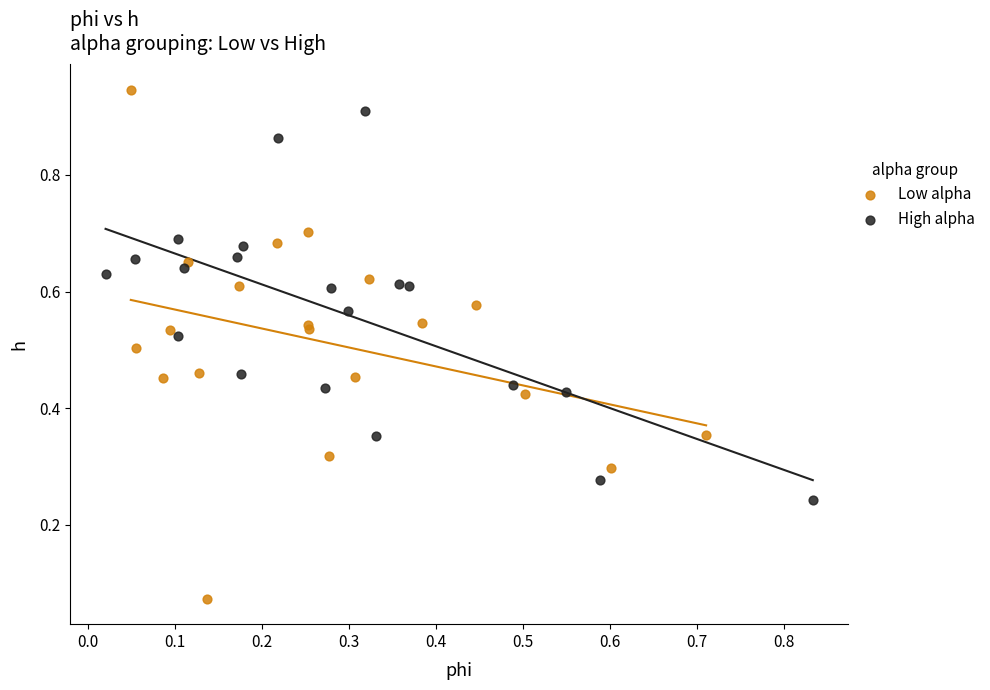

Which series has the largest Y range (max minus min)?

Low alpha